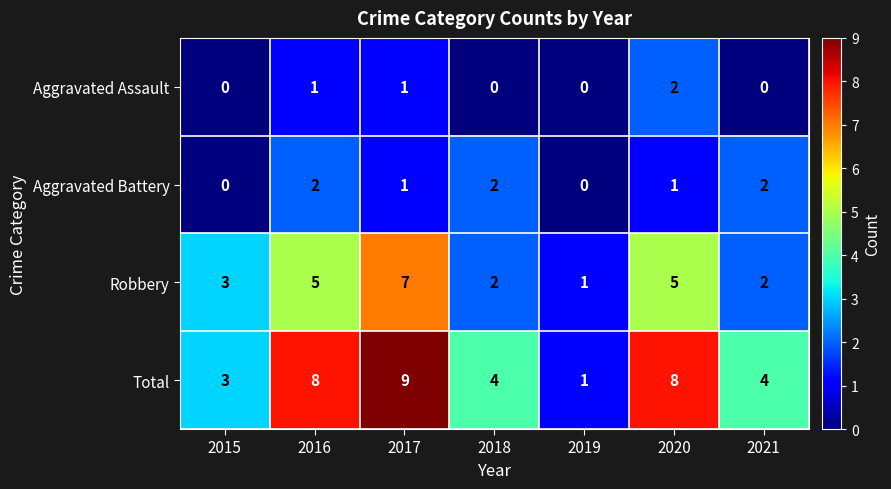

True or false: Aggravated Battery has a value of 2 at 2020.

False